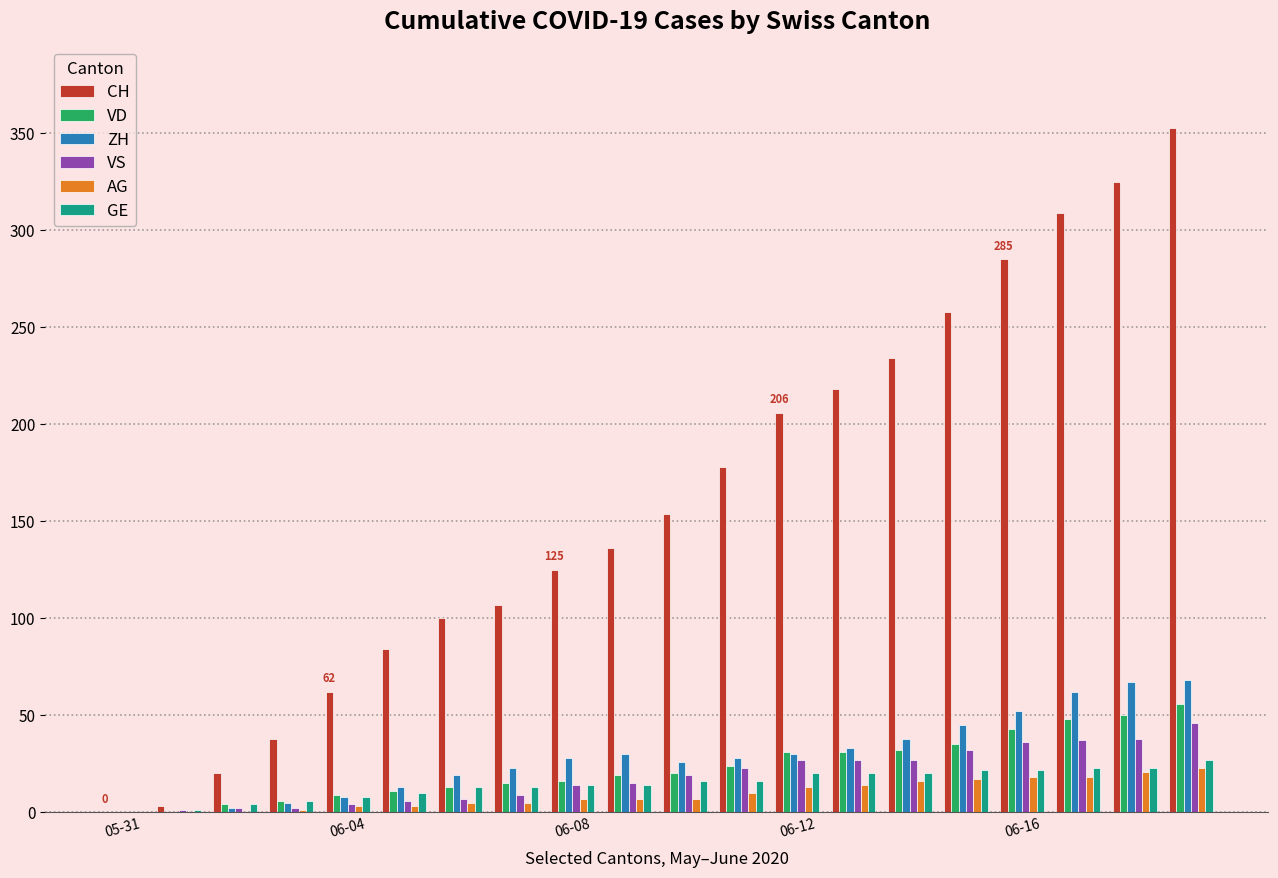

What is the maximum value for GE?

27